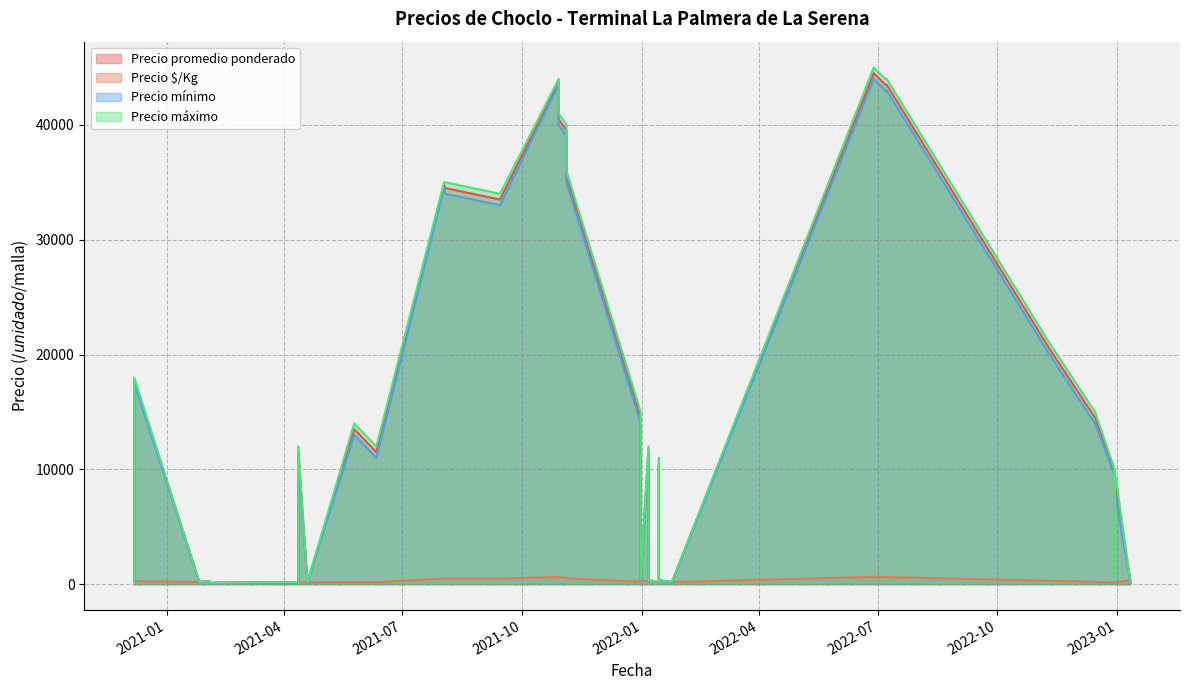

Does the chart have visible grid lines?

Yes